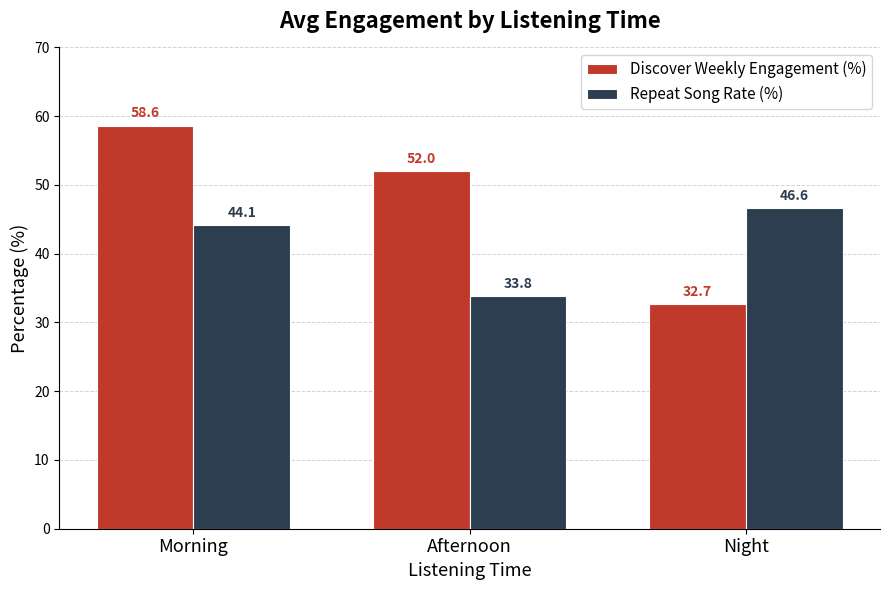

Reading left to right, what are all the values shown in this chart?

Discover Weekly Engagement (%): 58.6	52.0	32.7
Repeat Song Rate (%): 44.1	33.8	46.6